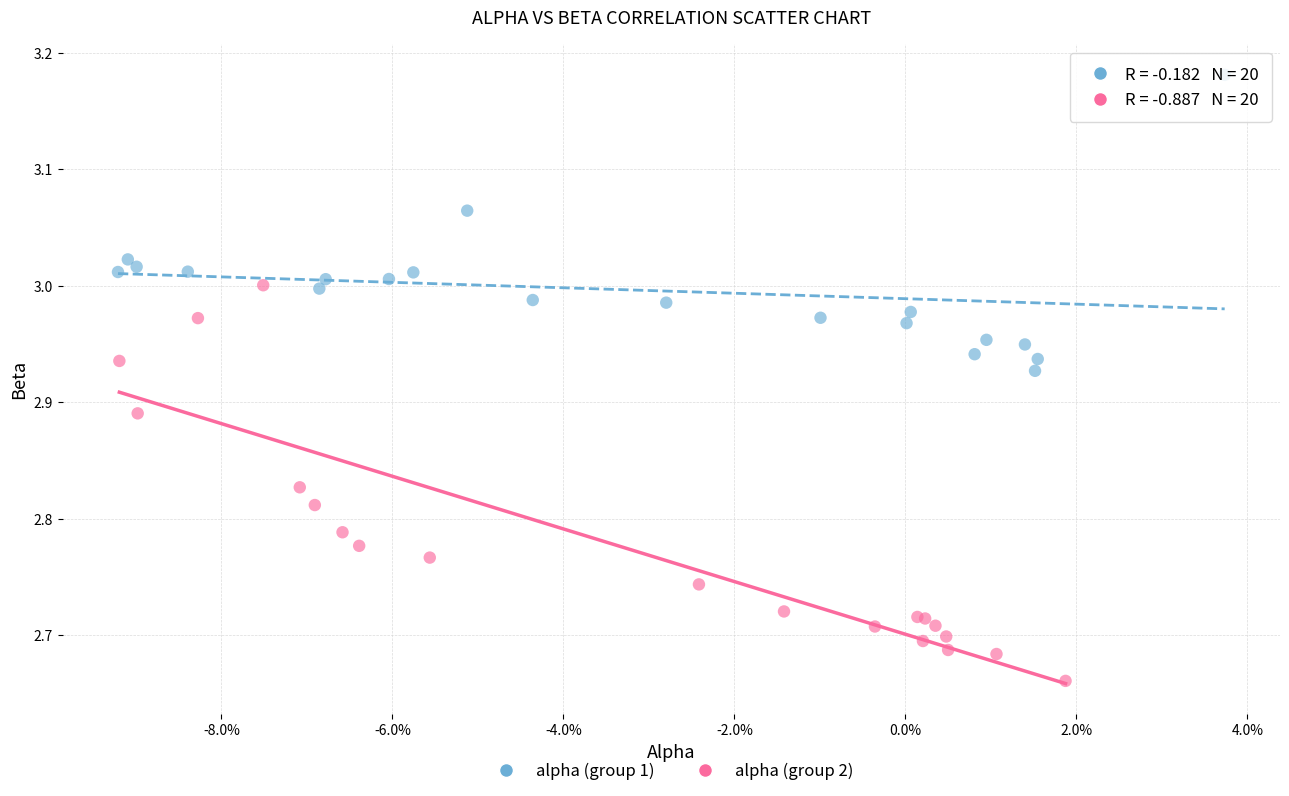

Which series contains the lowest Y value?

alpha (group 2)